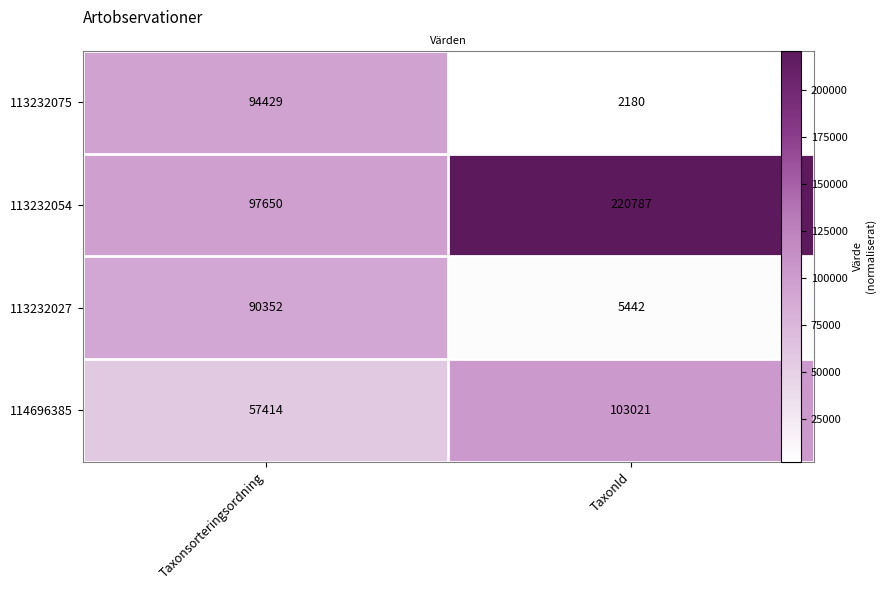

At Taxonsorteringsordning, list the series in order from smallest to largest.

114696385, 113232027, 113232075, 113232054